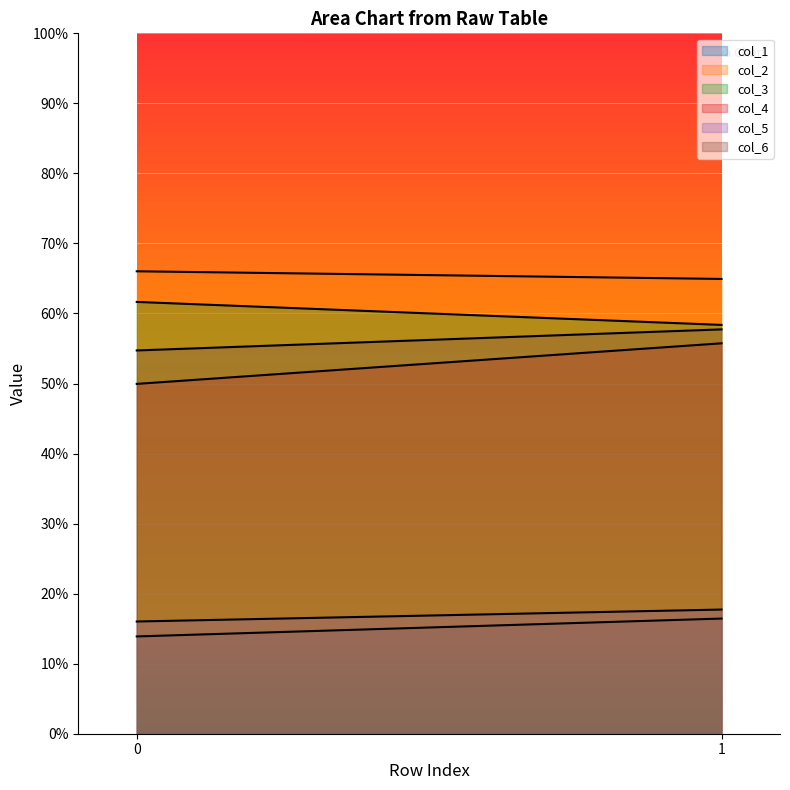

Reading left to right, transcribe all the data shown in this chart.

col_1: 0=13.9	1=16.4
col_2: 0=66.0	1=64.9
col_3: 0=61.7	1=58.4
col_4: 0=49.9	1=55.7
col_5: 0=16.0	1=17.7
col_6: 0=54.7	1=57.7